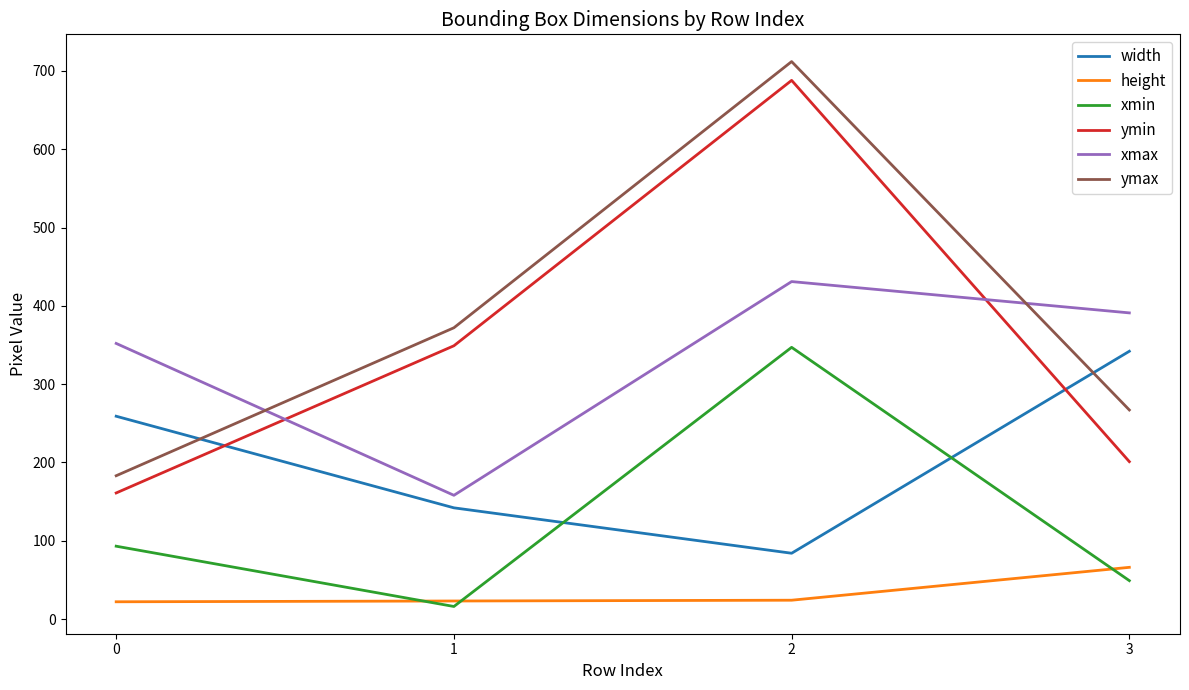

Is it true that ymax equals 183 at 0?

True